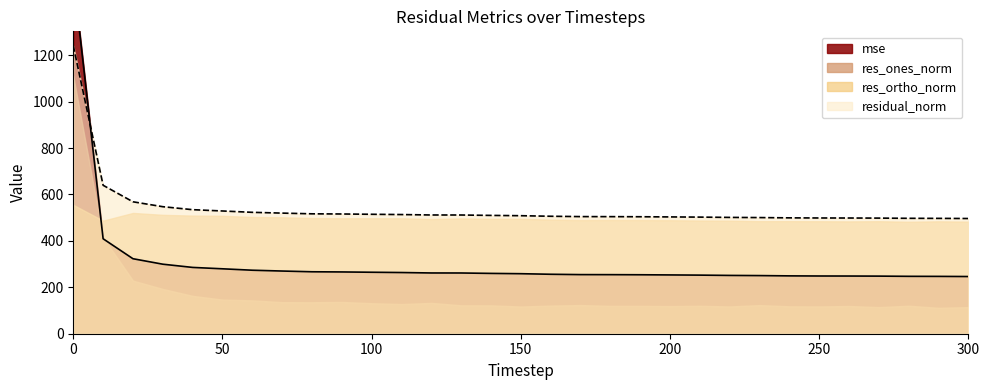

How many categories are shown in the chart?

31